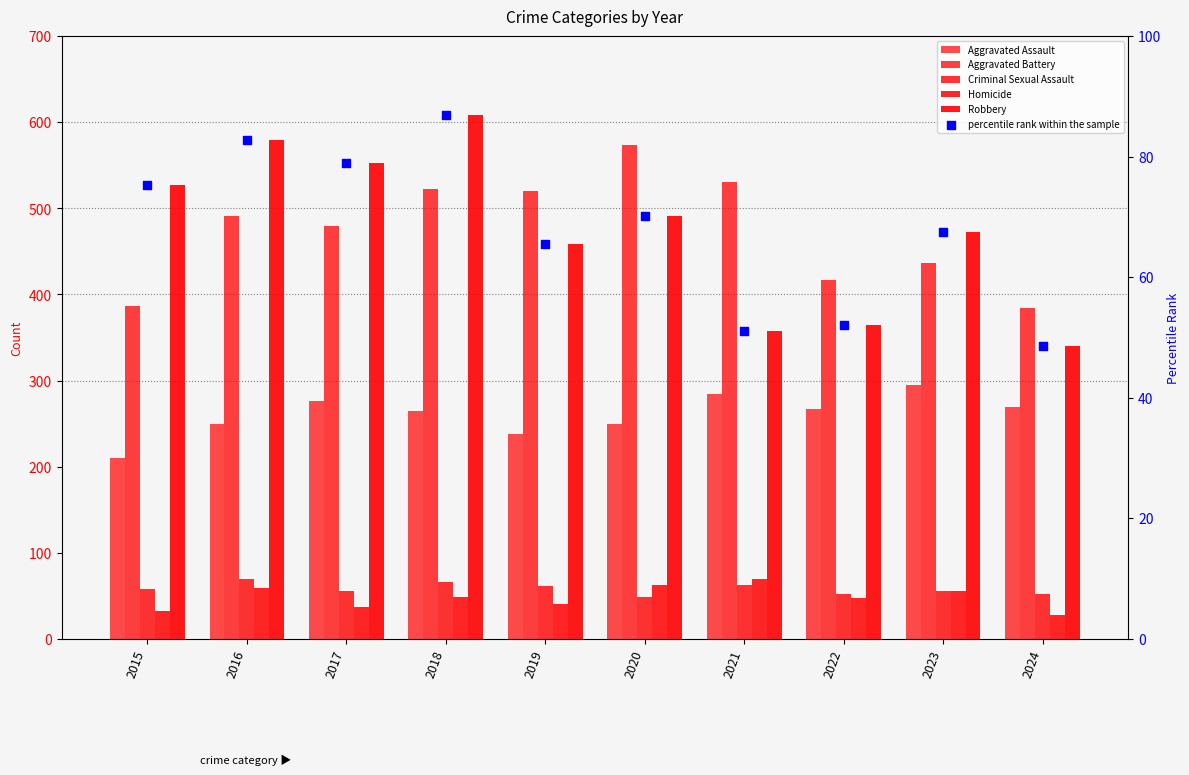

At which category is the sum across all series the highest?

2018